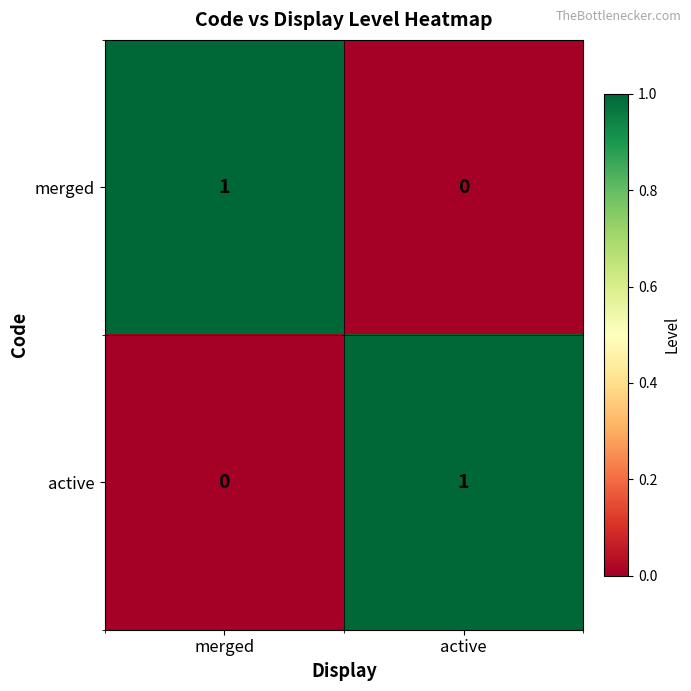

At which label does active reach its minimum?

merged